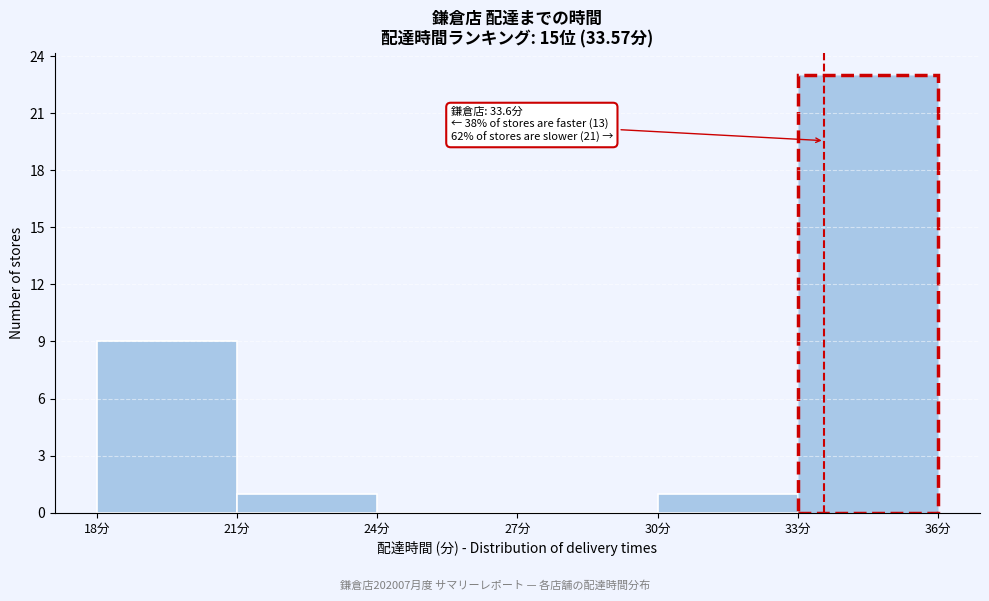

Which range on the x-axis has the tallest bar?

33 to 36